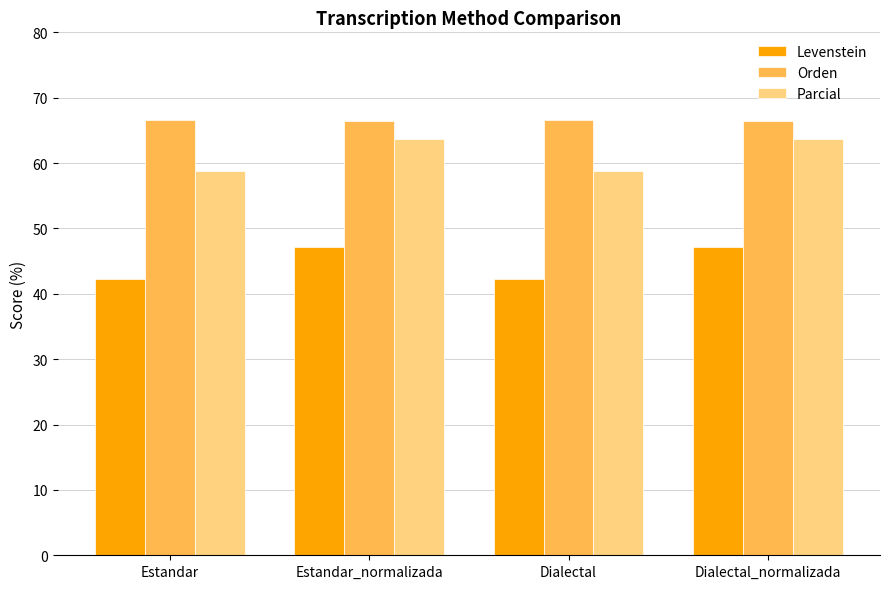

Count the number of categories in the chart.

4